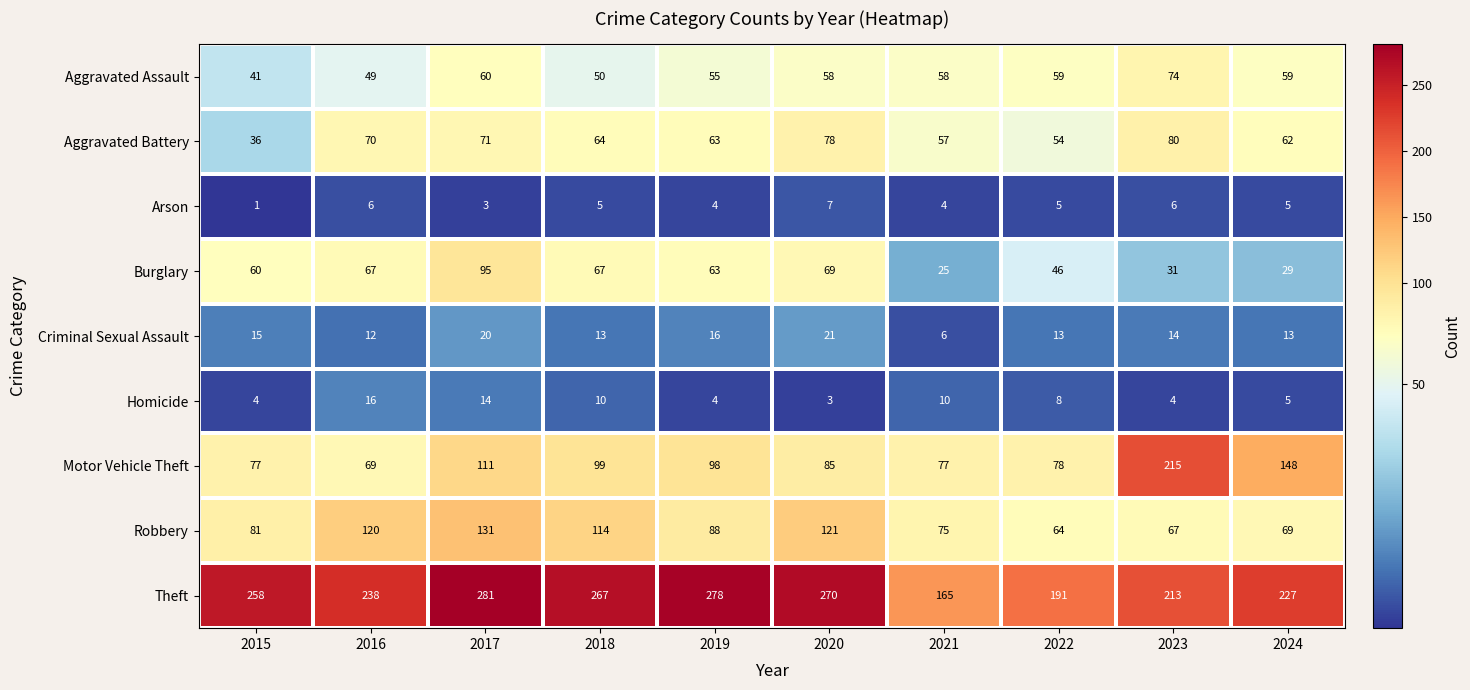

Which series has the largest total across all categories?

Theft